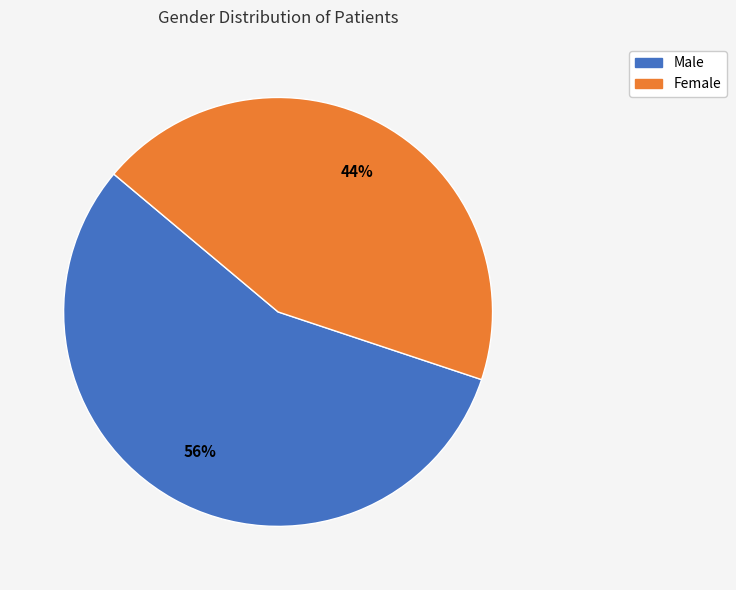

Which slice is the smallest?

Female